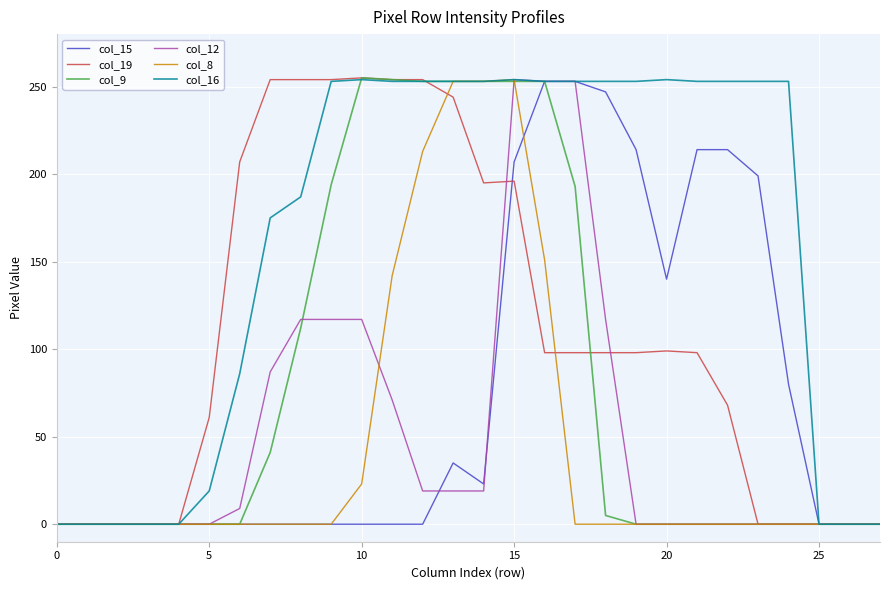

How many values in the col_16 series are below 253?

12